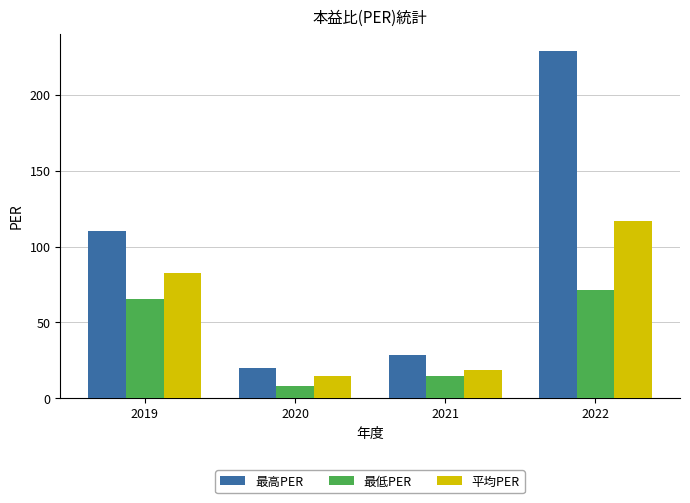

How many series are shown in this chart?

3